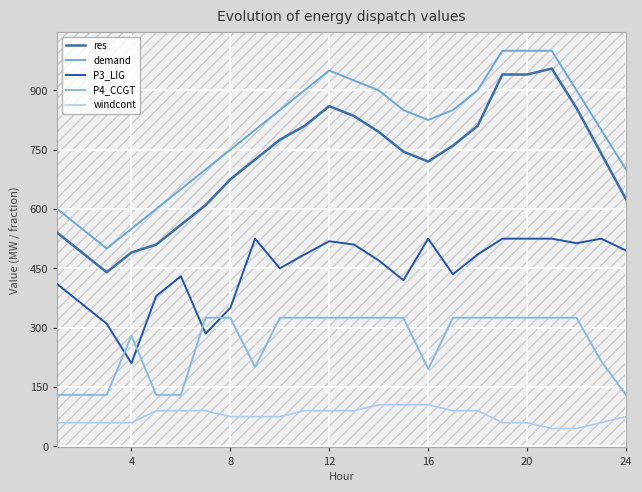

Does the chart display data point markers on the line(s)?

No